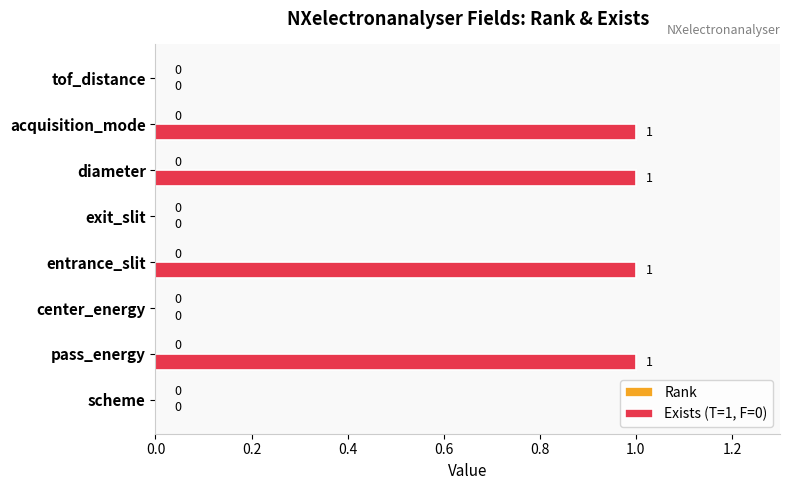

What is the sum of all values?

4